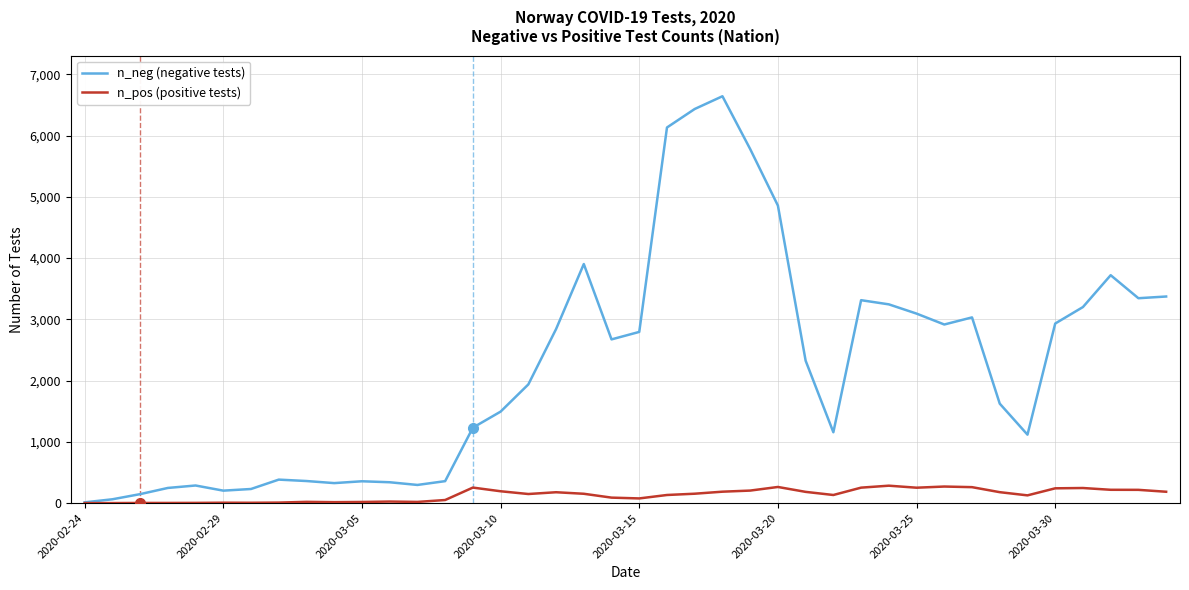

List the series in order of their peak value, lowest first.

n_pos (positive tests), n_neg (negative tests)